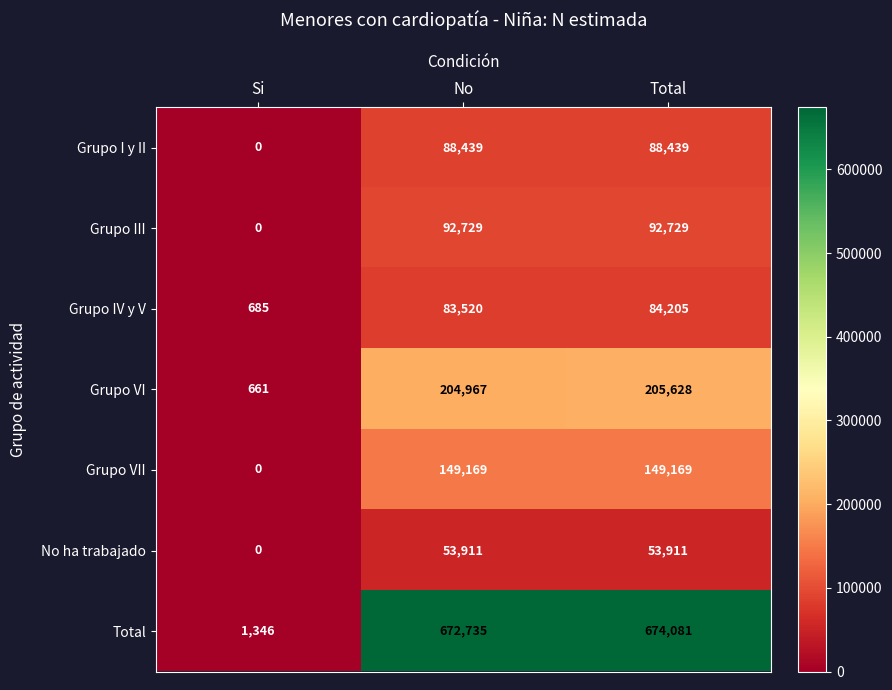

The No ha trabajado series shows -28856 at Si. True or false?

False